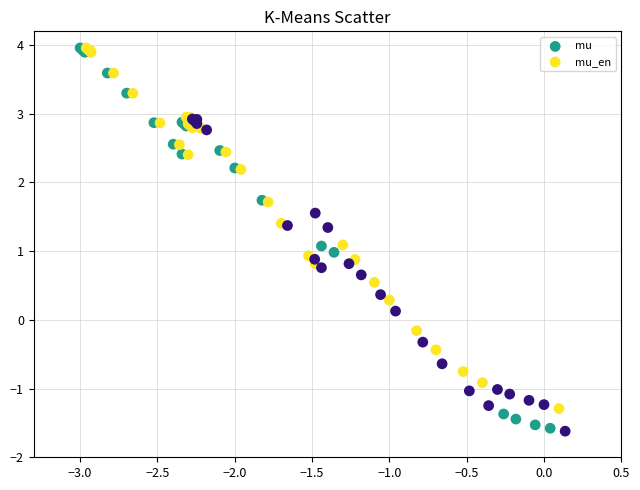

Which series has the largest Y range (max minus min)?

mu_en